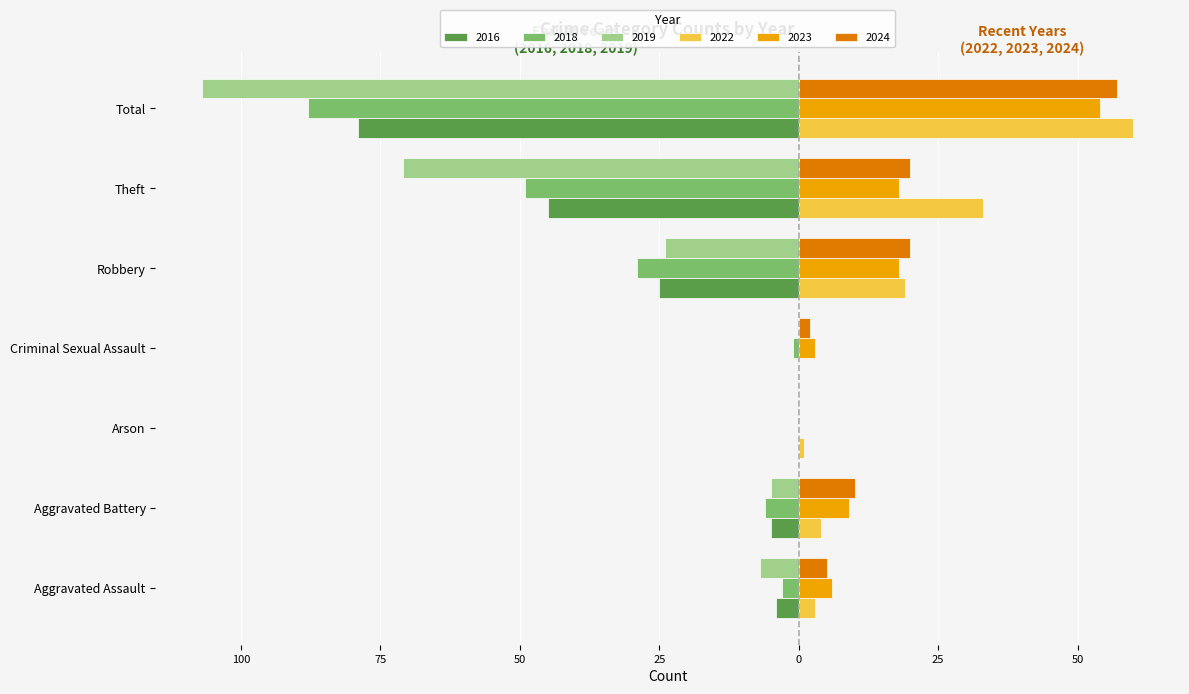

Between Aggravated Assault and Theft, which is larger?

Aggravated Assault